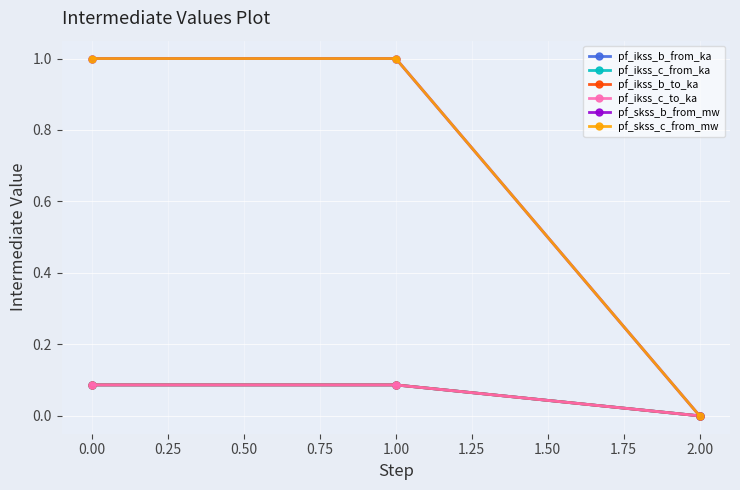

Is this an area chart (filled region under the line)?

No